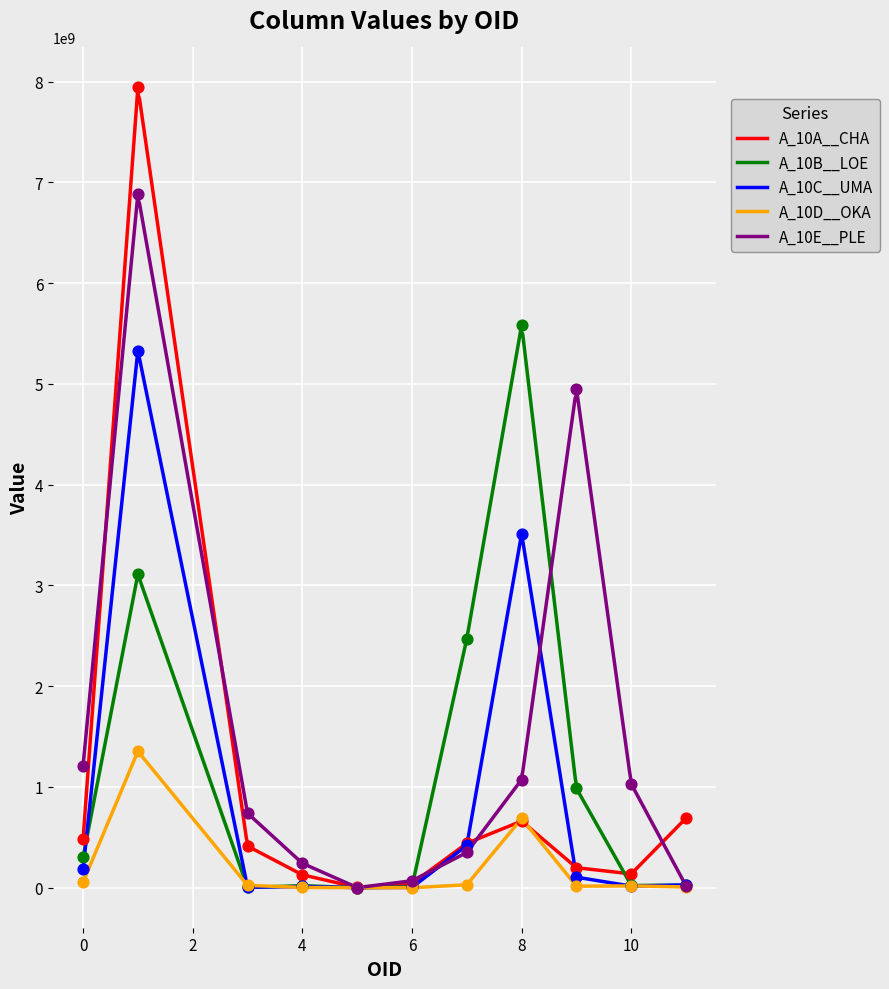

Which series has the widest spread of Y values?

A_10A__CHA